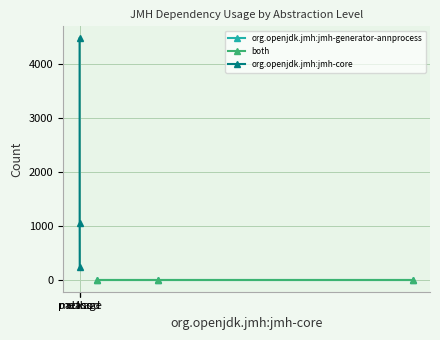

Reading left to right, what are all the values shown in this chart?

org.openjdk.jmh:jmh-generator-annprocess: 0	0	0
both: 0	0	0
org.openjdk.jmh:jmh-core: 4470	1045	229